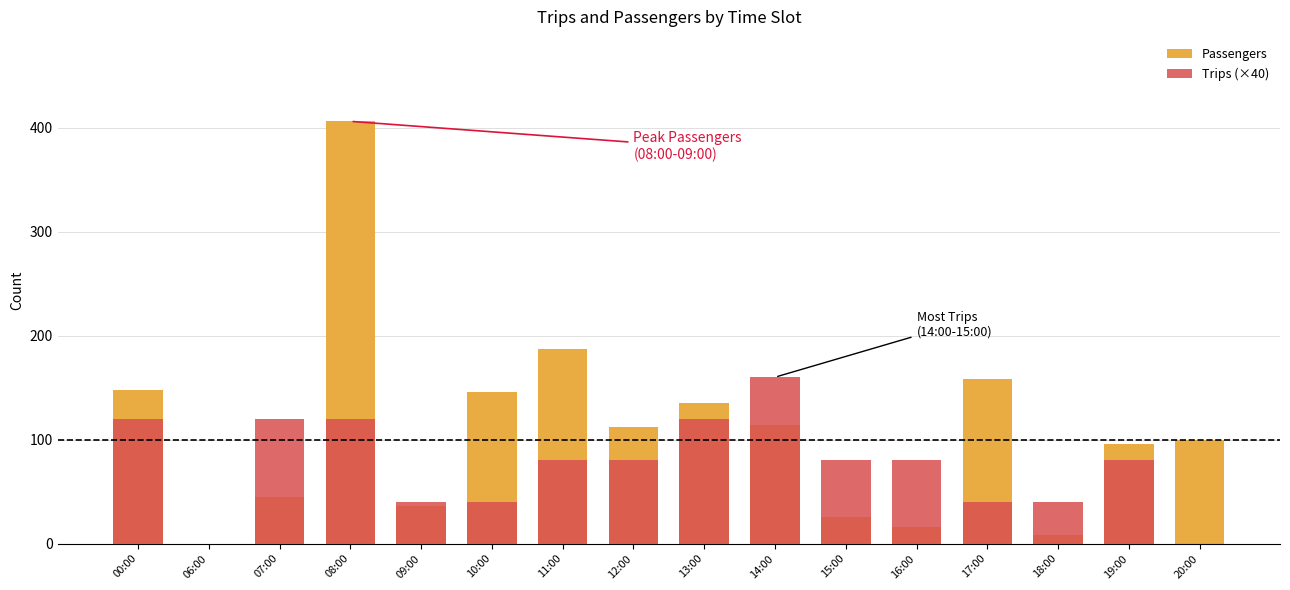

How many series are shown in this chart?

2